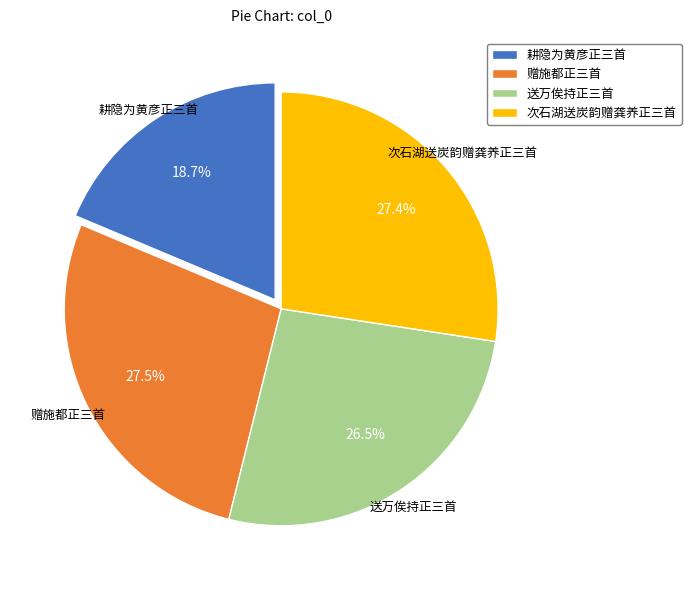

Is there any slice that represents more than half of the pie?

No